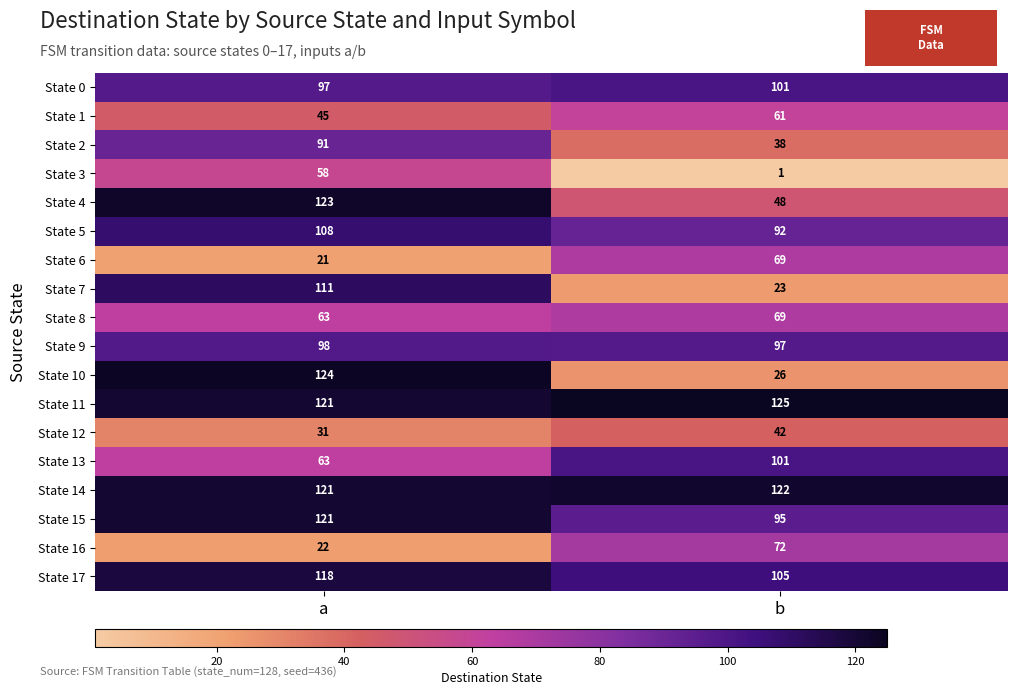

How many categories are shown in the chart?

2